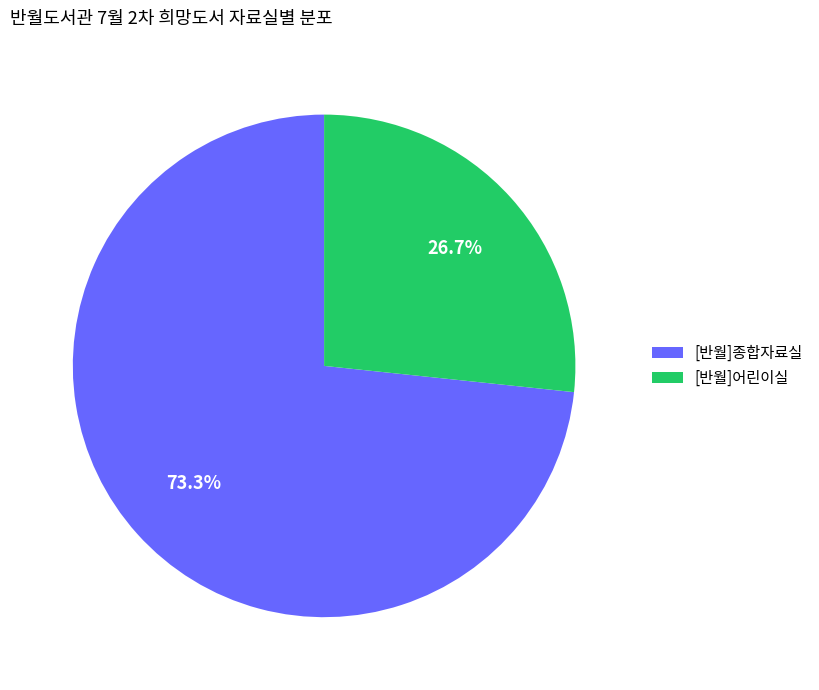

Does [반월]어린이실 account for over 50% of the chart?

No